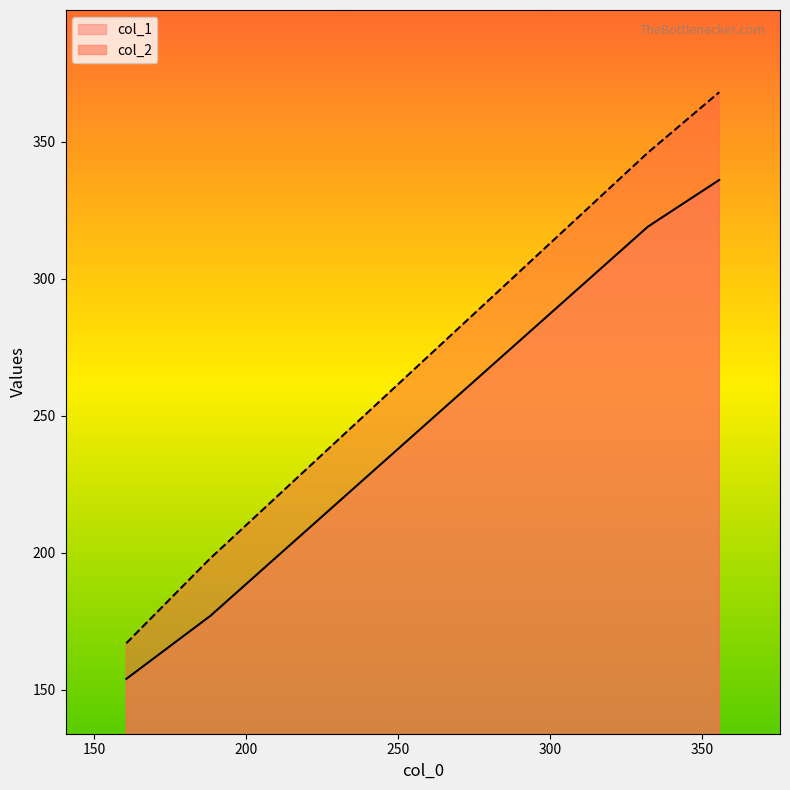

Reading right to left, what are all the values shown in this chart?

col_1: 336	319	177	154
col_2: 368	346	198	167